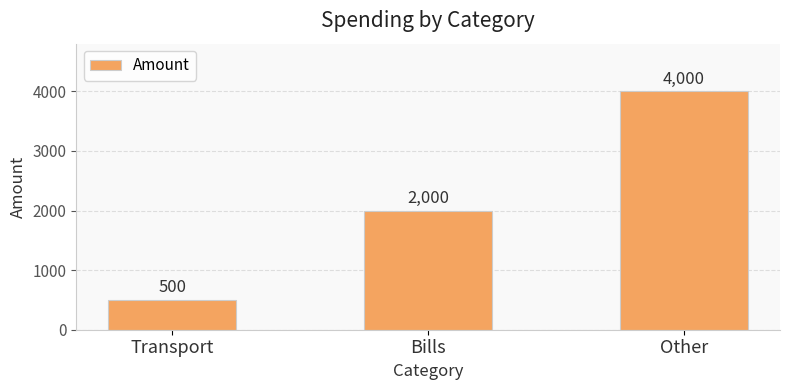

Rank the categories by value from lowest to highest.

Transport, Bills, Other